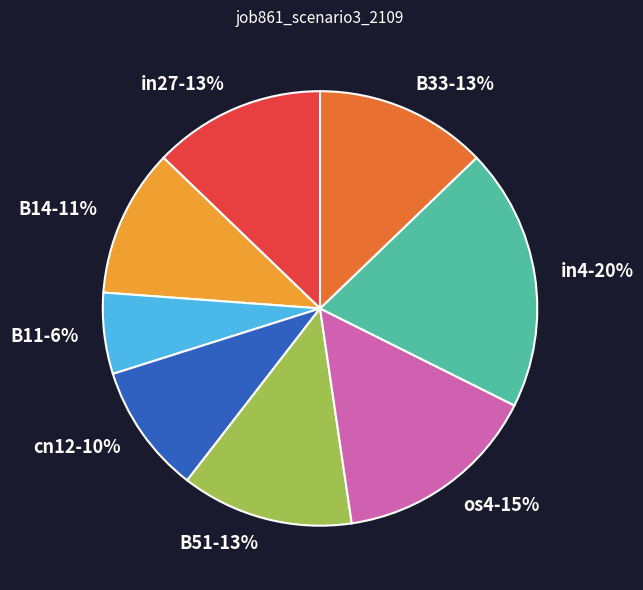

Is it true that B51 is 22% of the pie?

False